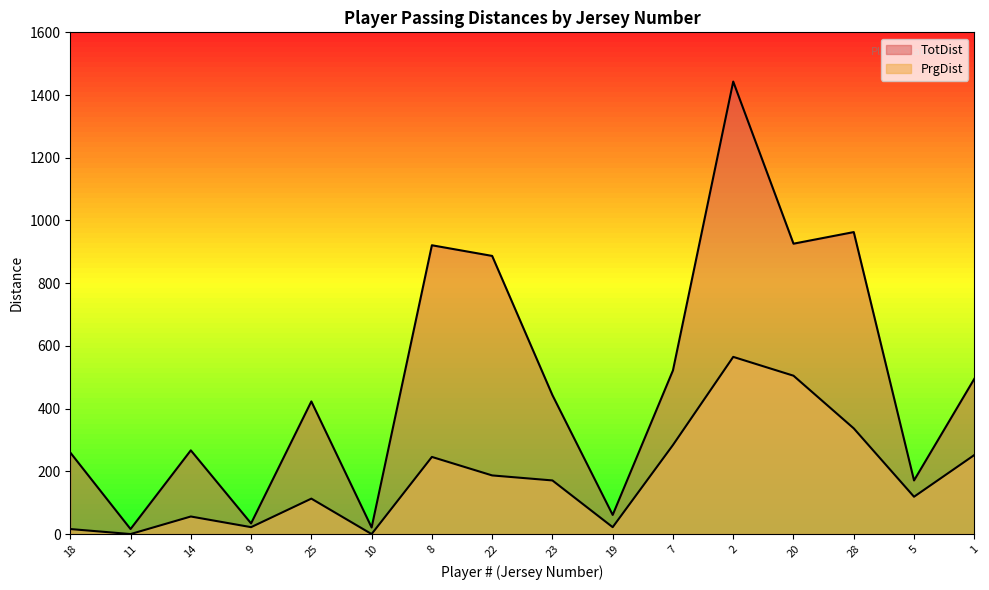

How many interior local valleys does the TotDist series have?

6